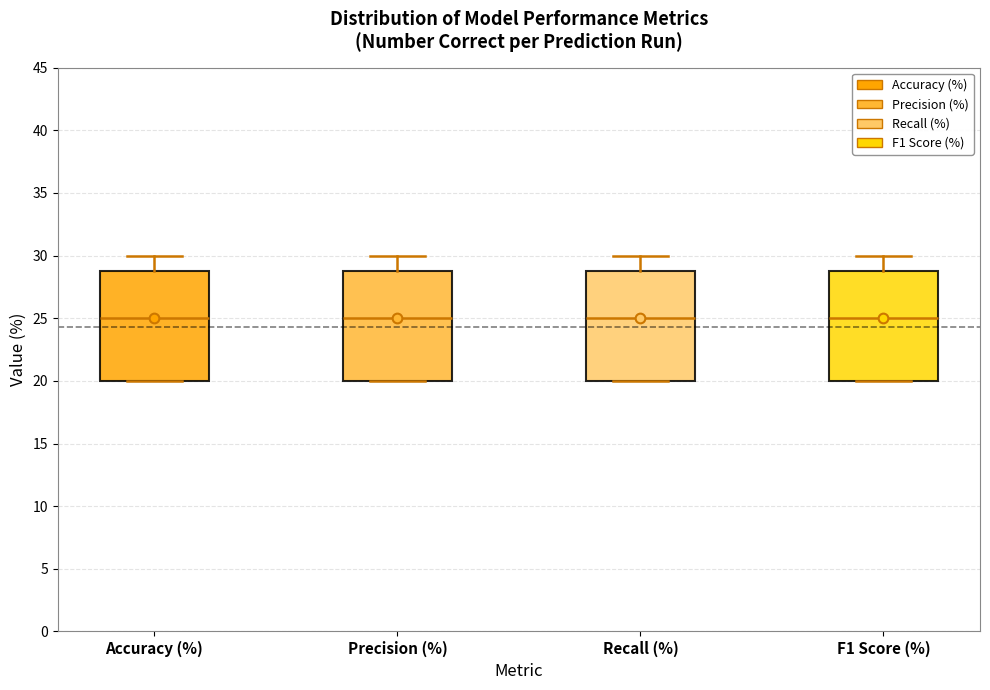

Where does the upper whisker of the box for Precision (%) end on the y-axis? The values are not printed on the chart, so give them approximately, as read against the axis.

30